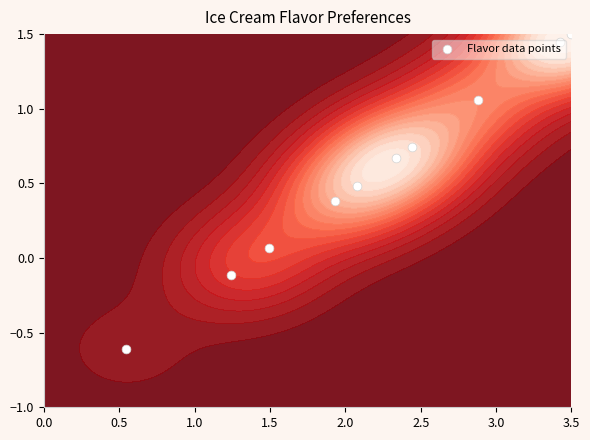

How many values are below zero?

2